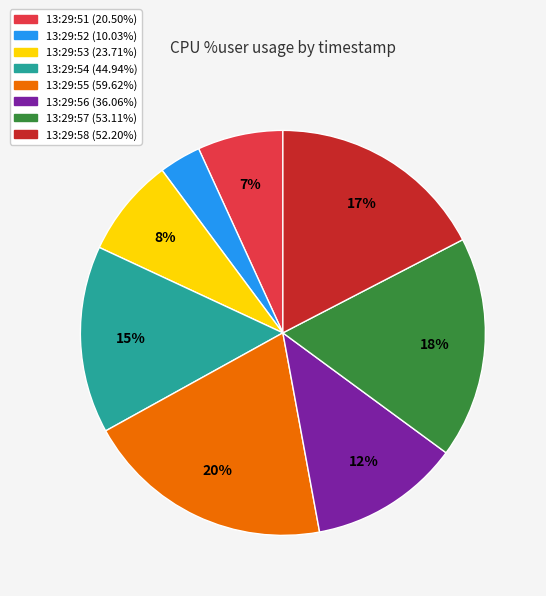

Is 13:29:51 the majority of the pie?

No